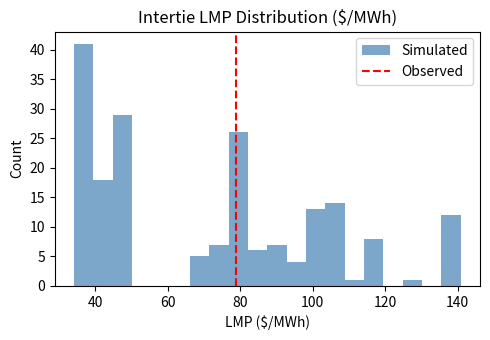

Read against the x-axis, roughly where is the centre of the tallest bar?

36